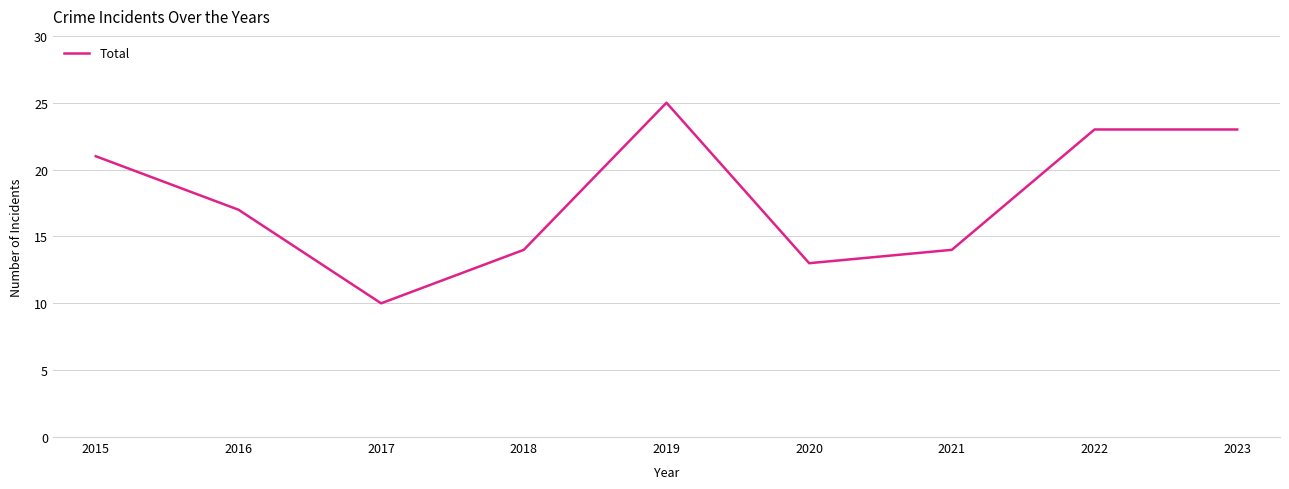

Reading left to right, transcribe all the data shown in this chart.

2015=21	2016=17	2017=10	2018=14	2019=25	2020=13	2021=14	2022=23	2023=23